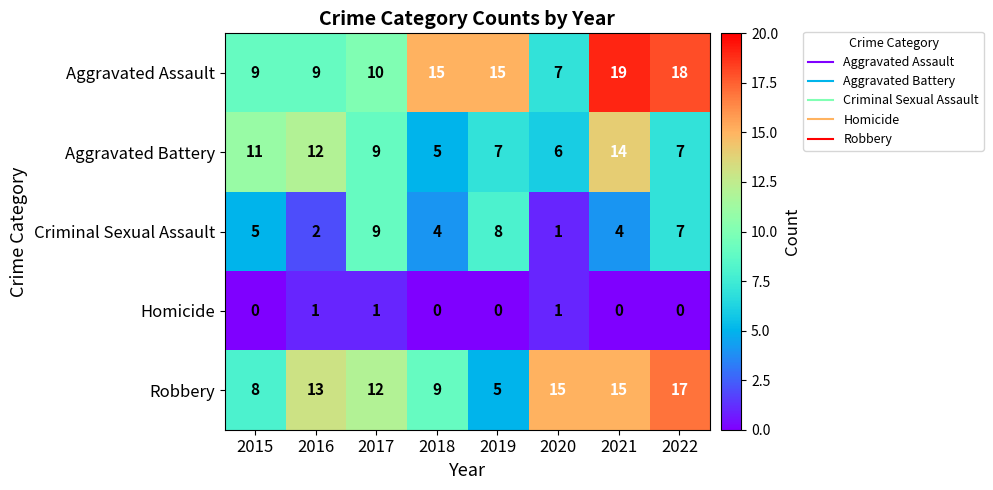

What is the spread (max minus min) of values at 2015?

11